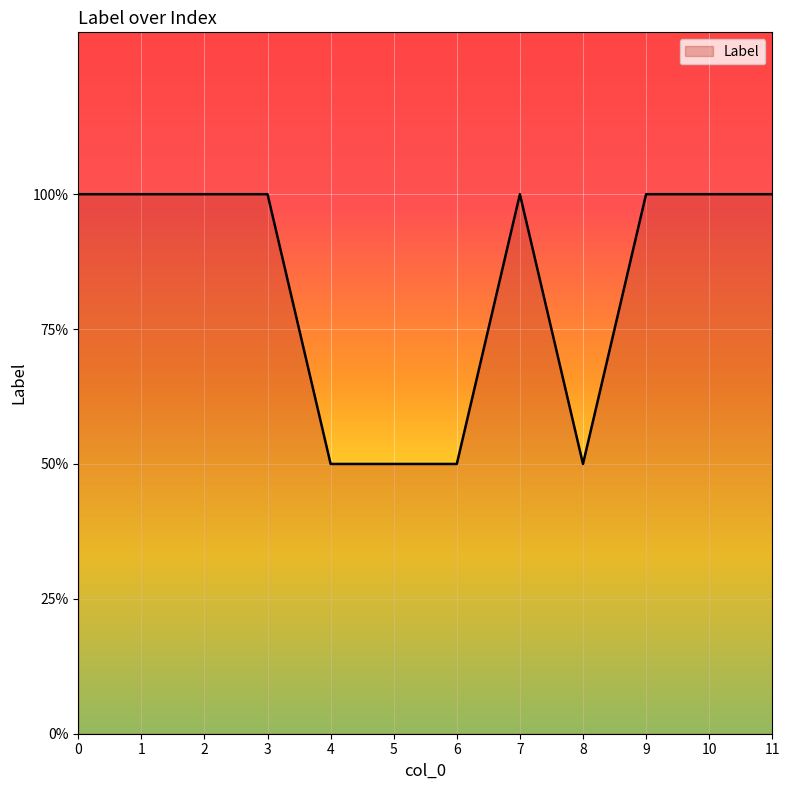

Does the chart have visible grid lines?

Yes